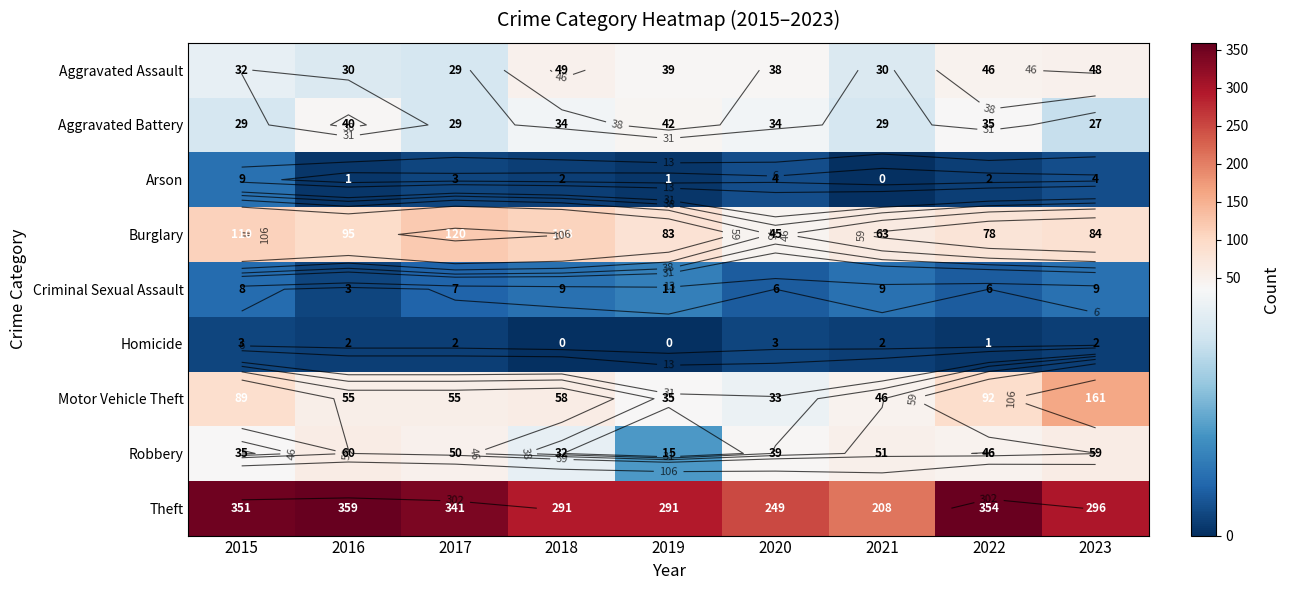

Is it true that Aggravated Battery equals 34 at 2020?

True